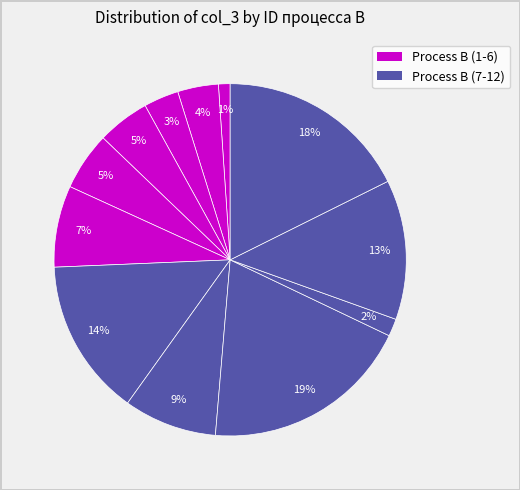

How many segments does this pie chart have?

12